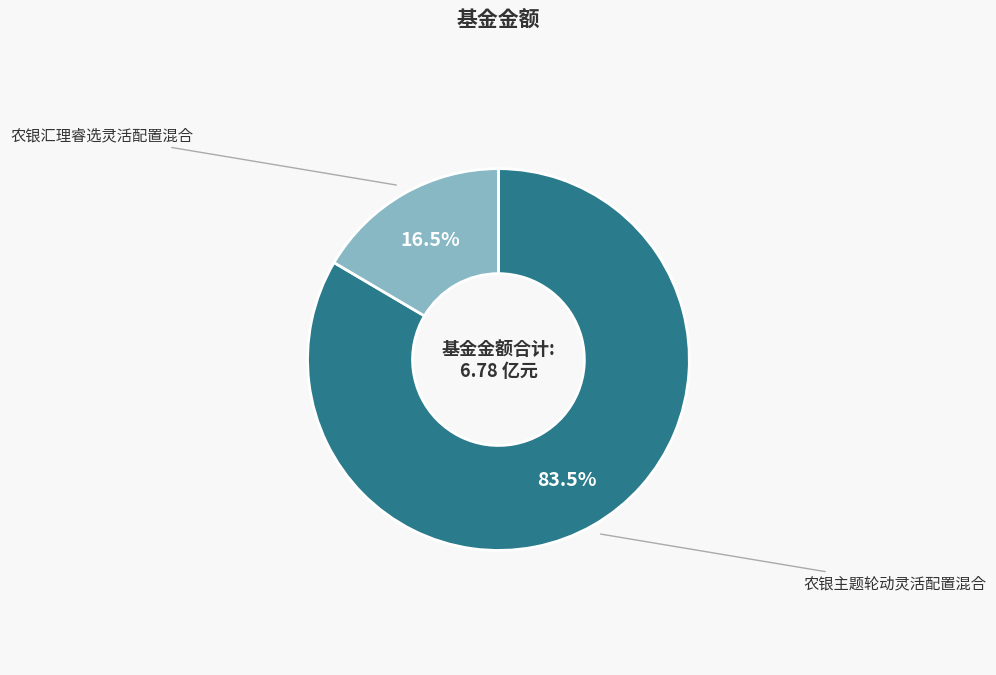

What is the smallest slice in the pie chart?

农银汇理睿选灵活配置混合